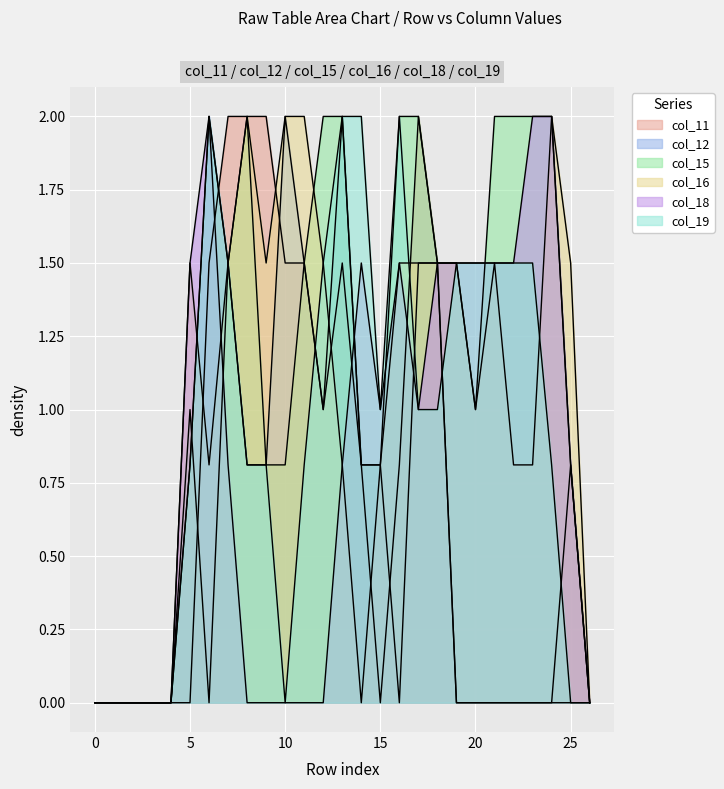

The col_18 series shows -0.7 at 8. True or false?

False